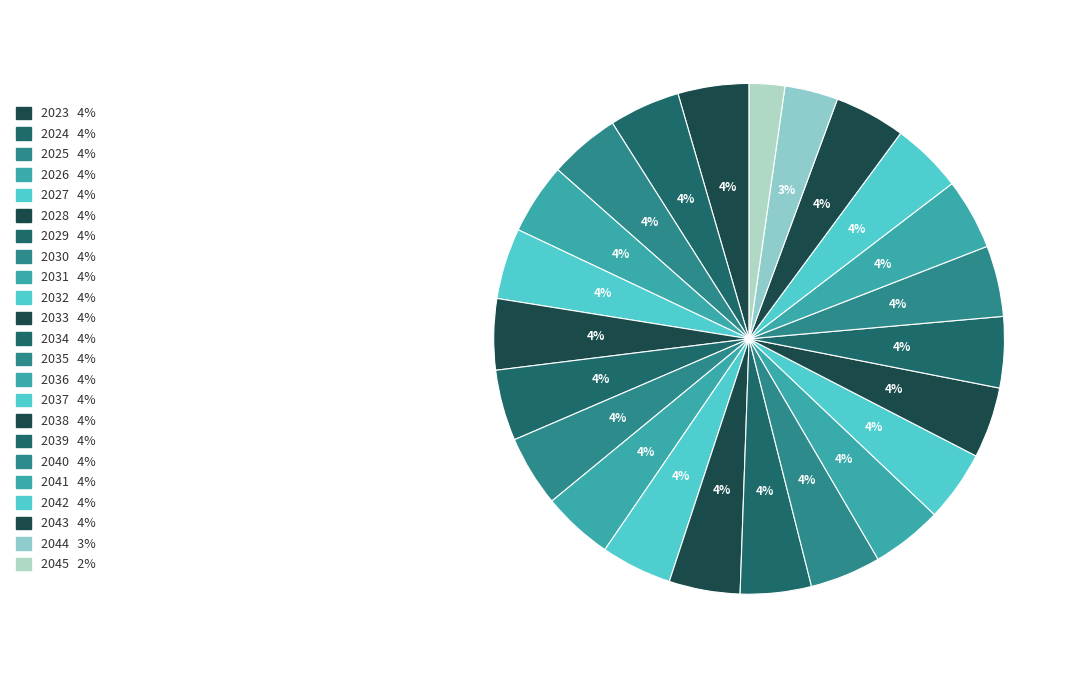

How many segments does this pie chart have?

23